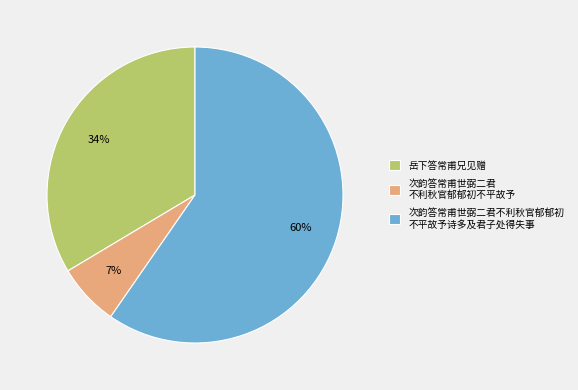

What percentage is the 岳下答常甫兄见赠 slice, to the nearest percent?

34%